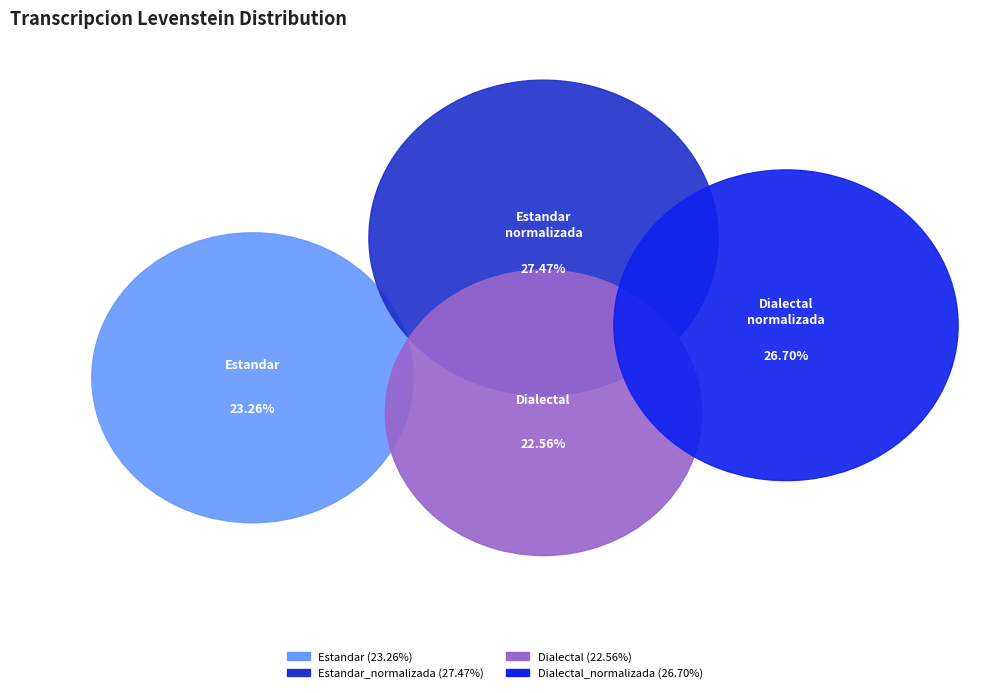

Combined, do Dialectal and Estandar account for over 50%?

No